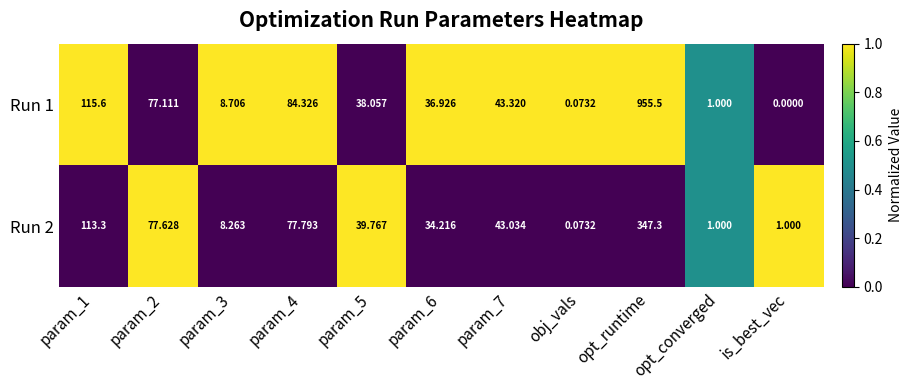

Is the value of Run 2 at param_1 greater than the value of Run 1 at param_7?

Yes